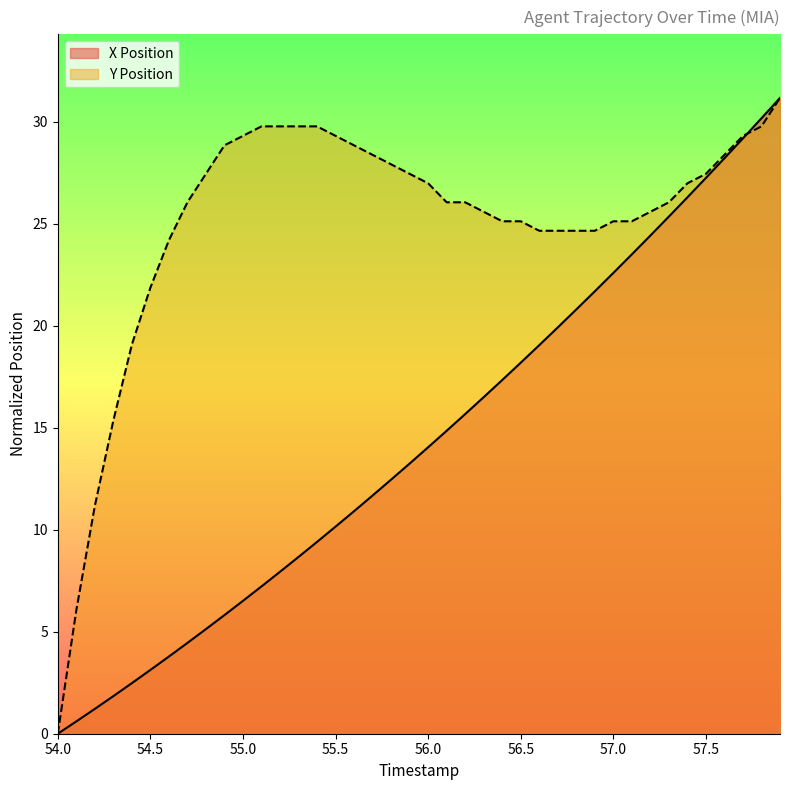

What is the sum of all X Position values?

572.8